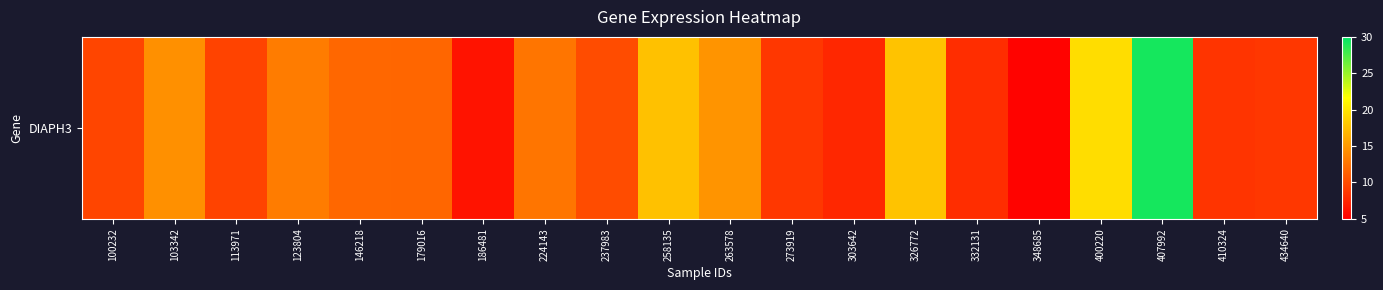

Where is the data nearest to the value 17?

258135